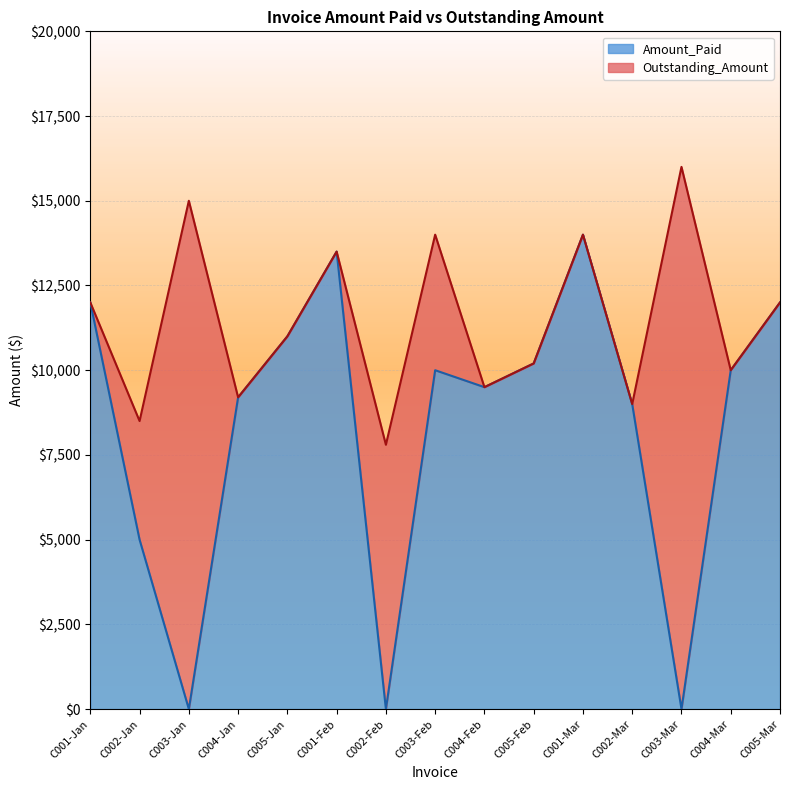

What is the sum of all values?

125400